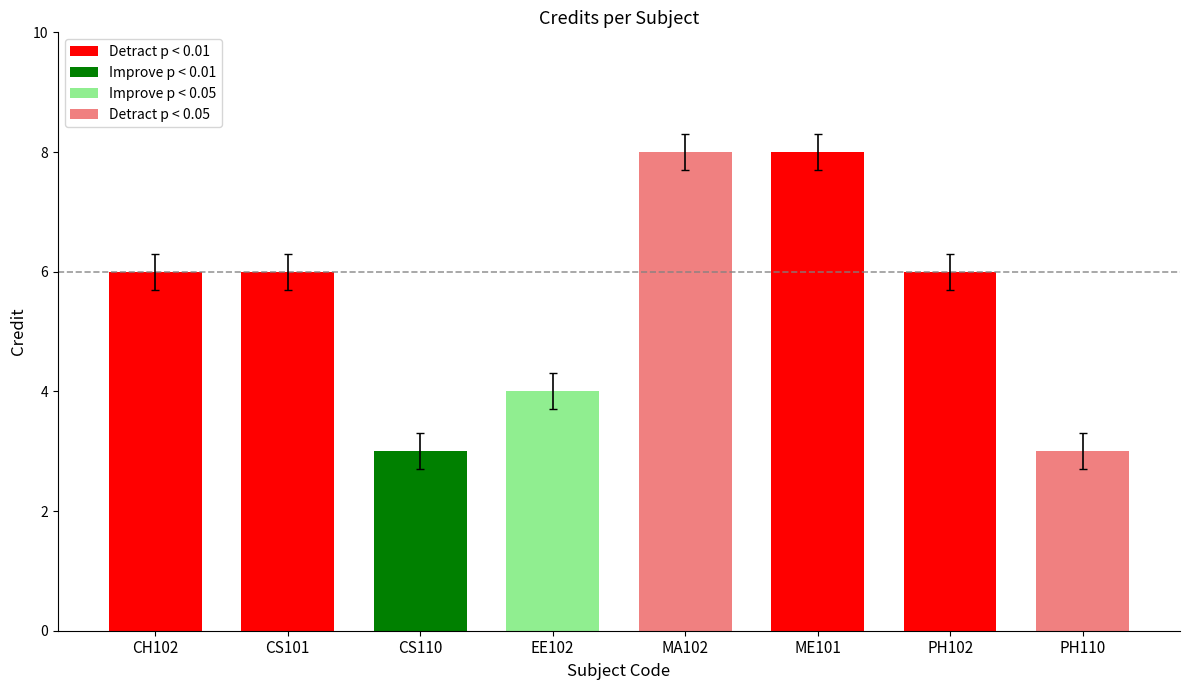

What is the label of the 7th bar from the right?

CS101